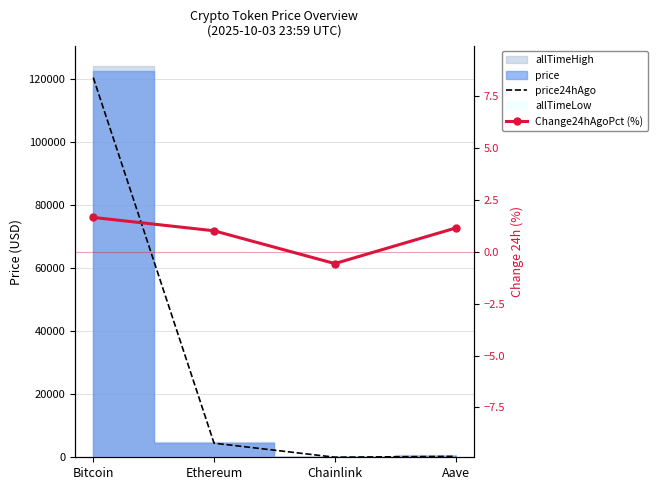

What value does the Change24hAgoPct (%) series have at Bitcoin?

1.7